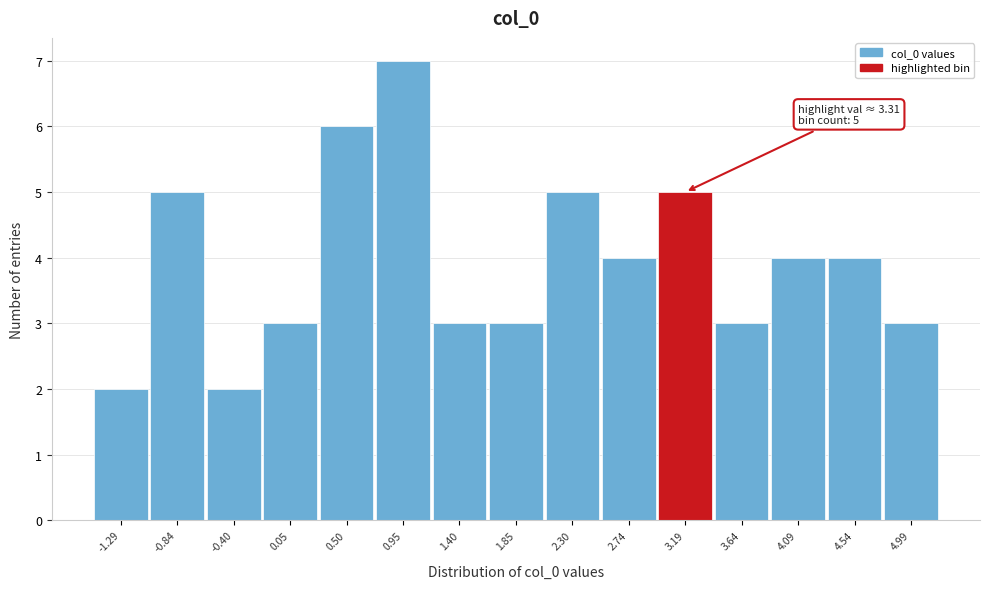

Reading left to right, transcribe all the data shown in this chart.

2	5	2	3	6	7	3	3	5	4	5	3	4	4	3